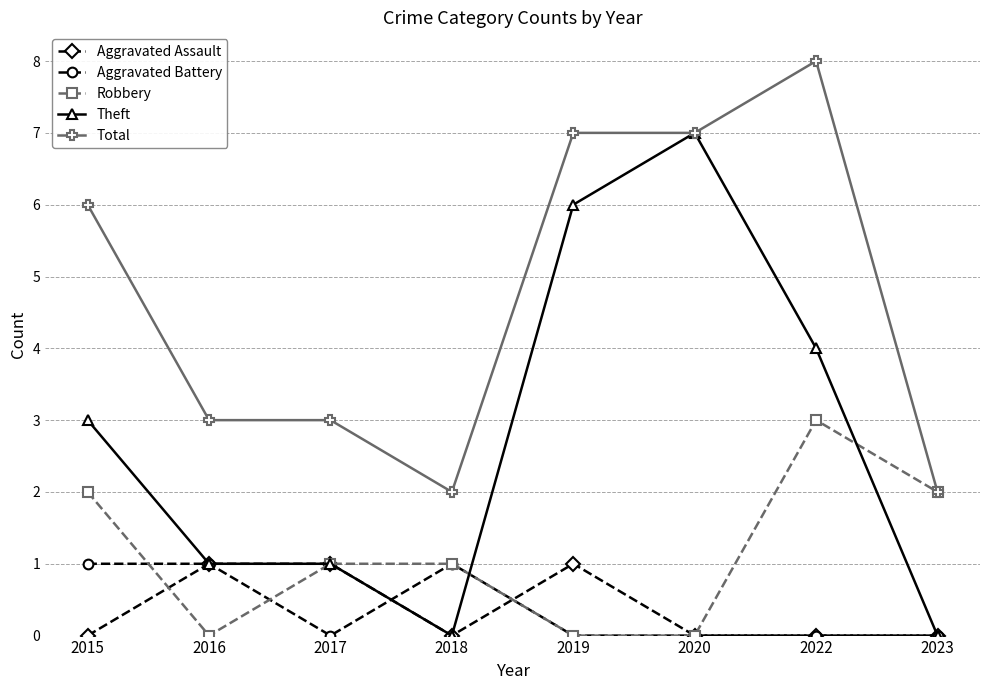

Where is Total nearest to the value 5?

2015